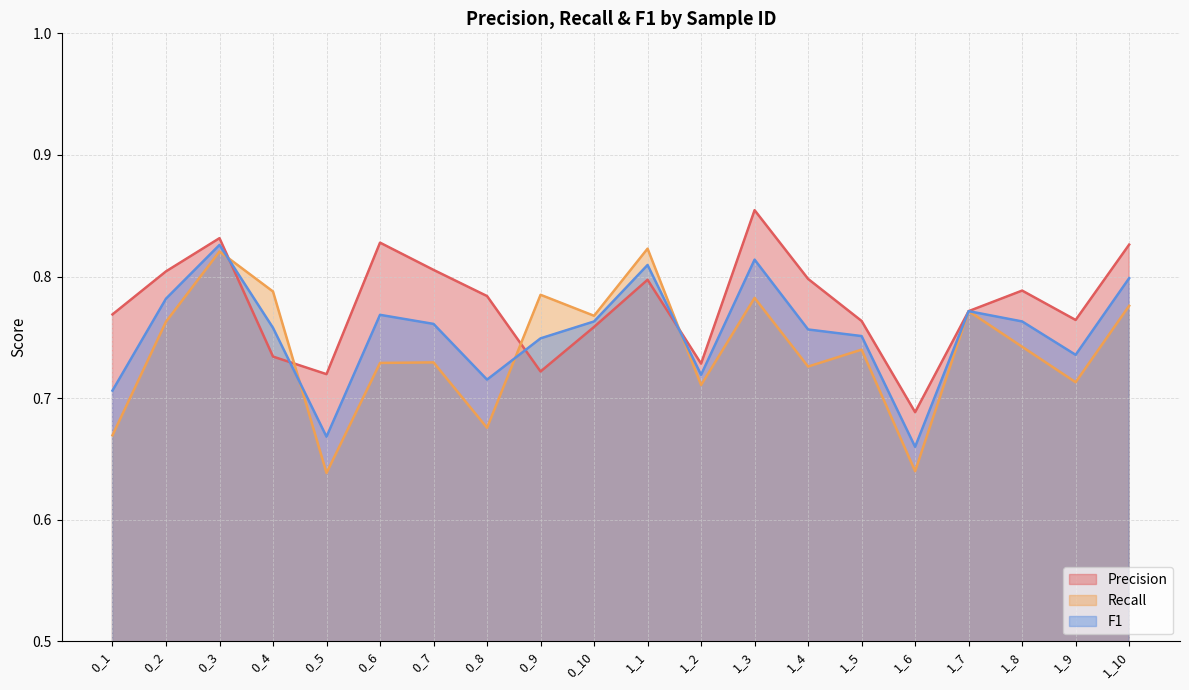

Does the chart have visible grid lines?

Yes